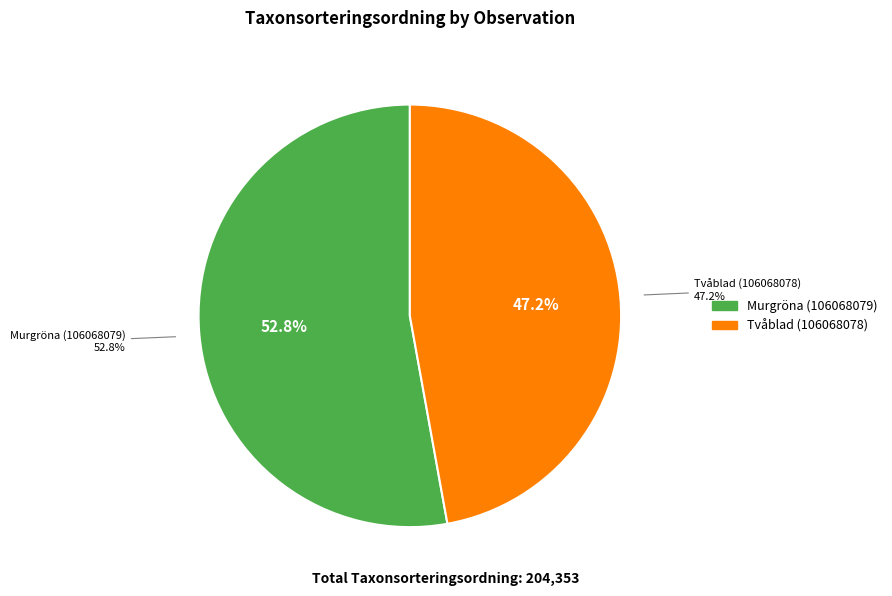

What is the change in value from Murgröna (106068079) to Tvåblad (106068078)?

-11641